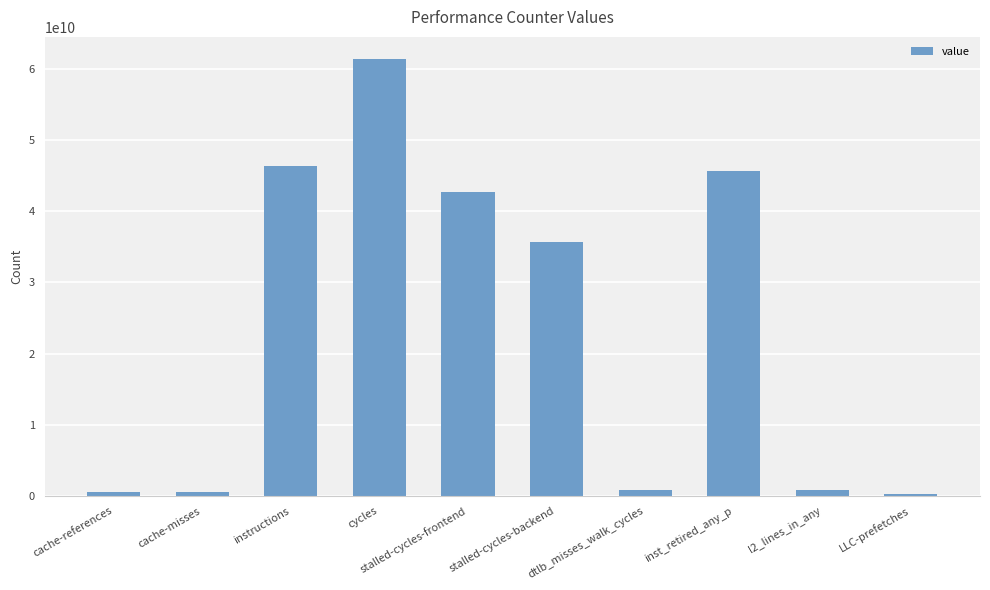

The value at stalled-cycles-frontend is 42768580171. True or false?

True